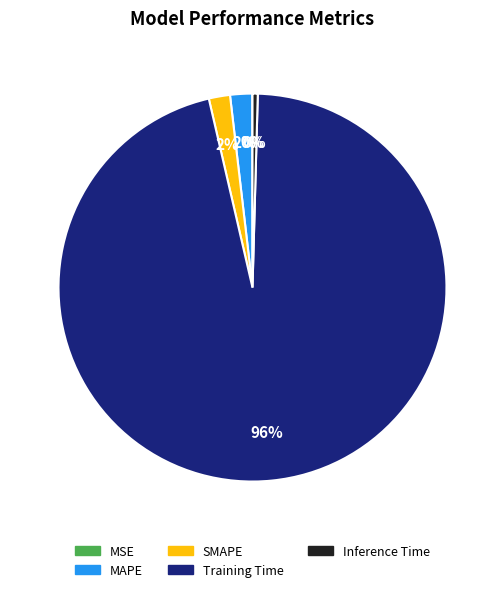

To the nearest percent, what is the difference between the Training Time and Inference Time slice percentages?

96%